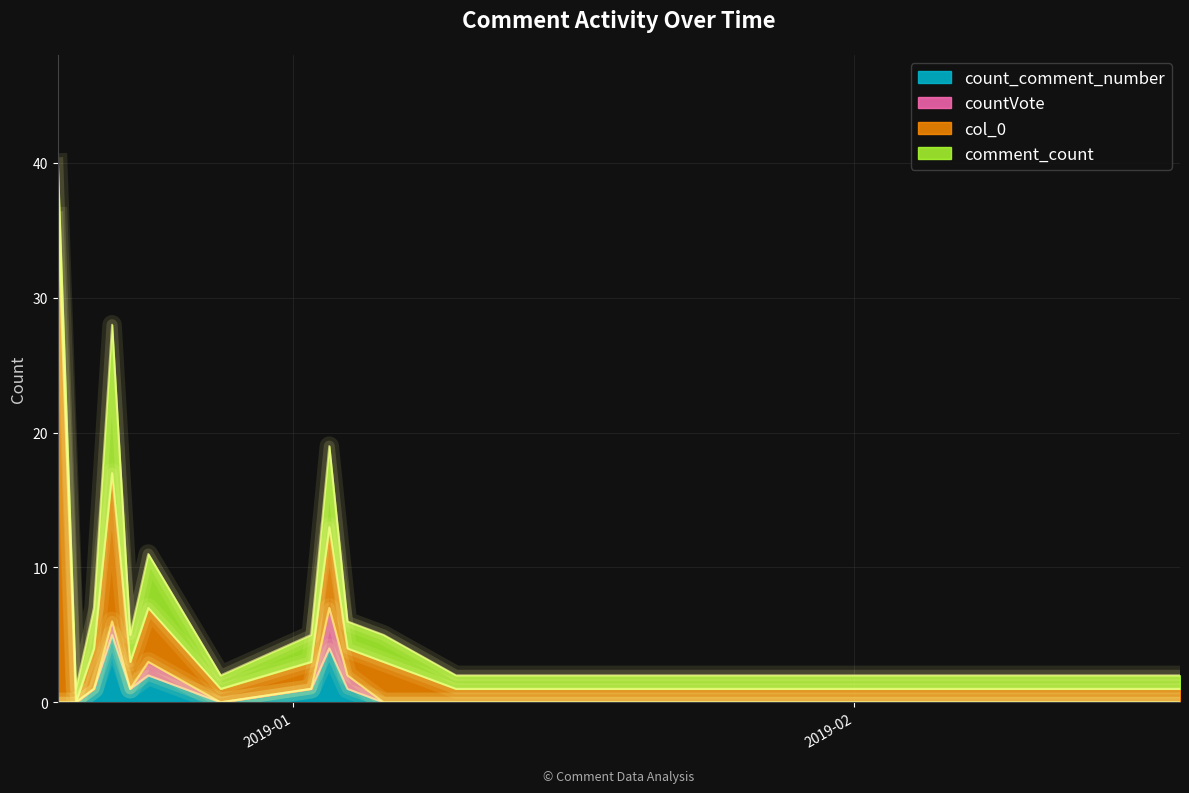

What is the sum of all countVote values?

6